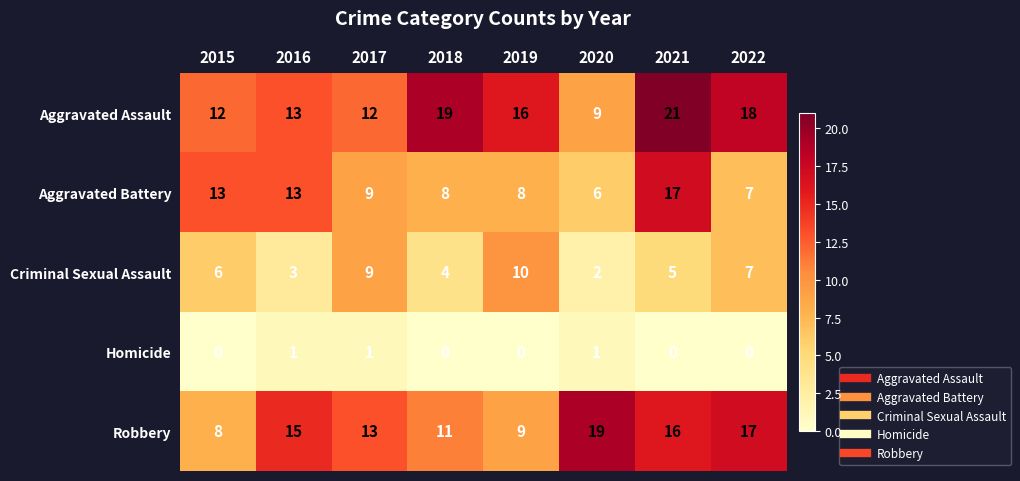

Rank the series by their maximum value, from lowest to highest.

Homicide, Criminal Sexual Assault, Aggravated Battery, Robbery, Aggravated Assault